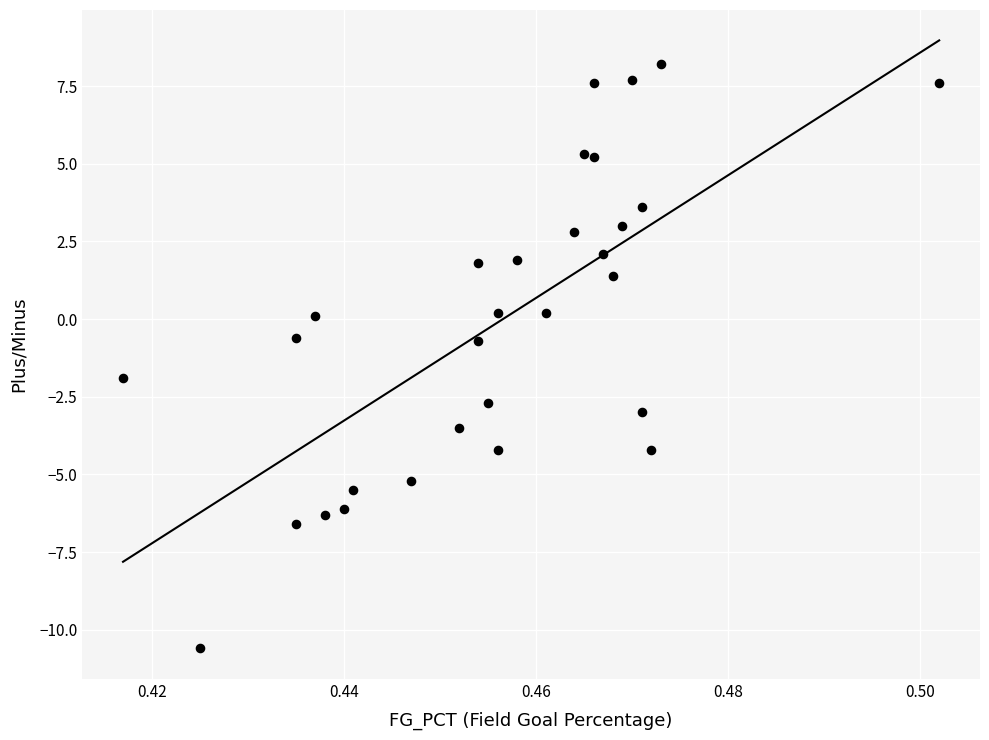

List the coordinates of all points as (Y, X) pairs, reading left to right.

(-1.9, 0.4)  (-10.6, 0.4)  (-0.6, 0.4)  (-6.6, 0.4)  (0.1, 0.4)  (-6.3, 0.4)  (-6.1, 0.4)  (-5.5, 0.4)  (-5.2, 0.4)  (-3.5, 0.5)  (1.8, 0.5)  (-0.7, 0.5)  (-2.7, 0.5)  (-4.2, 0.5)  (0.2, 0.5)  (1.9, 0.5)  (0.2, 0.5)  (2.8, 0.5)  (5.3, 0.5)  (7.6, 0.5)  (5.2, 0.5)  (2.1, 0.5)  (1.4, 0.5)  (3.0, 0.5)  (7.7, 0.5)  (3.6, 0.5)  (-3.0, 0.5)  (-4.2, 0.5)  (8.2, 0.5)  (7.6, 0.5)